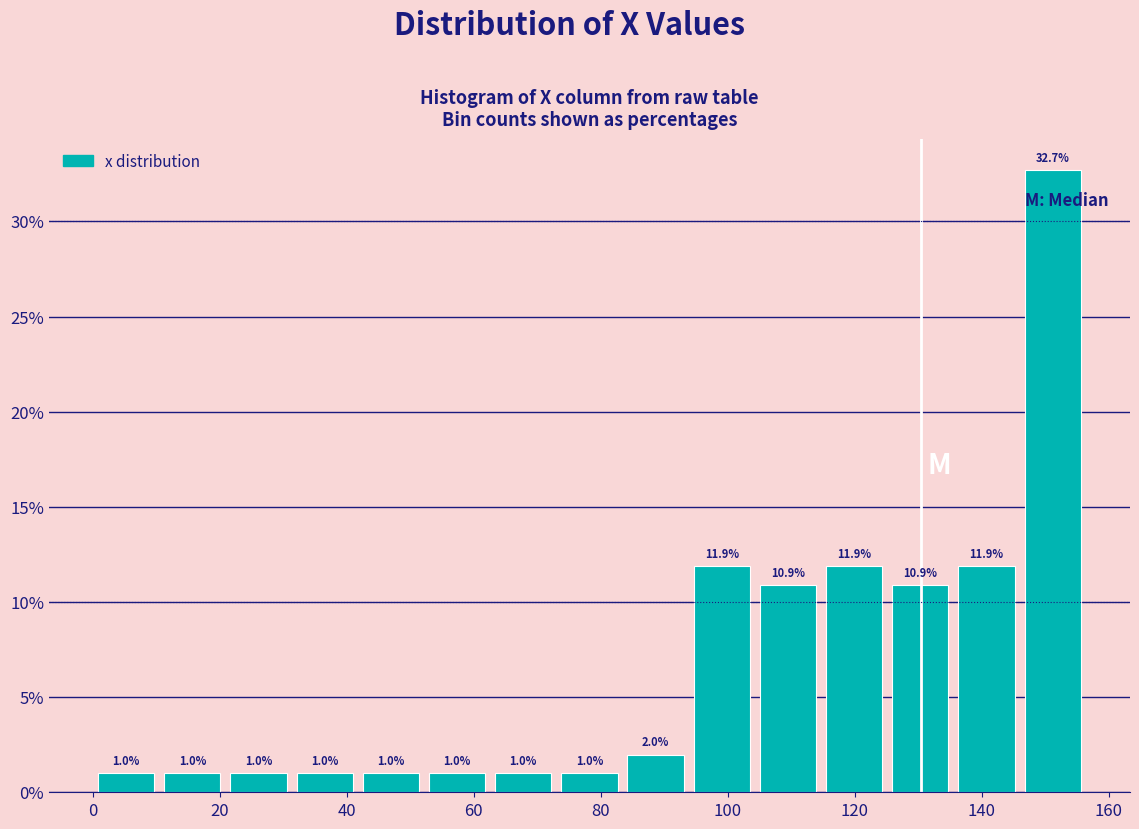

Reading left to right, transcribe this chart: for each bar, give the range it covers on the x-axis and its height. The bar edges are not printed on the chart, so give them approximately, as read against the axis.

0 to 10: 1.0
10 to 20: 1.0
20 to 32: 1.0
32 to 42: 1.0
42 to 52: 1.0
52 to 62: 1.0
62 to 72: 1.0
72 to 84: 1.0
84 to 94: 2.0
94 to 104: 11.9
104 to 114: 10.9
114 to 126: 11.9
126 to 136: 10.9
136 to 146: 11.9
146 to 156: 32.7